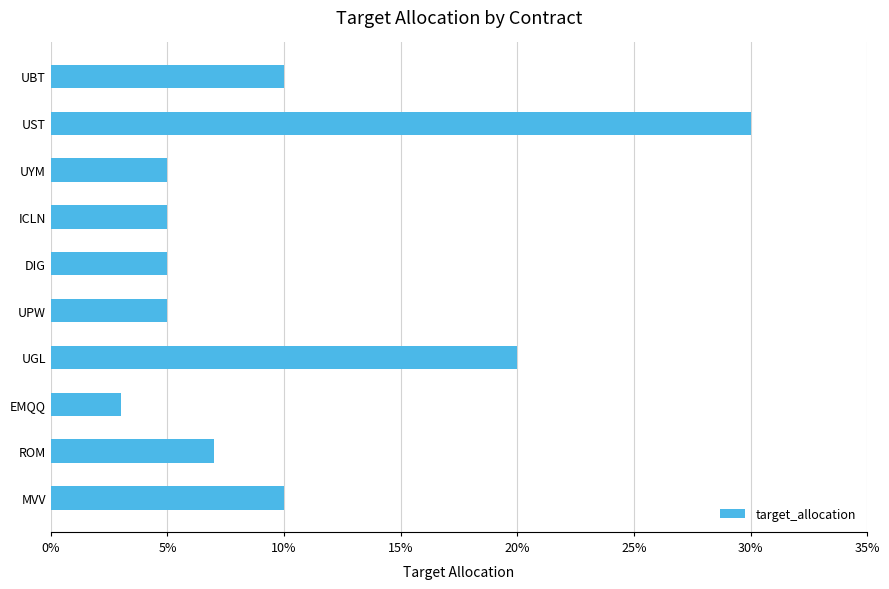

Does the chart contain any negative values?

No